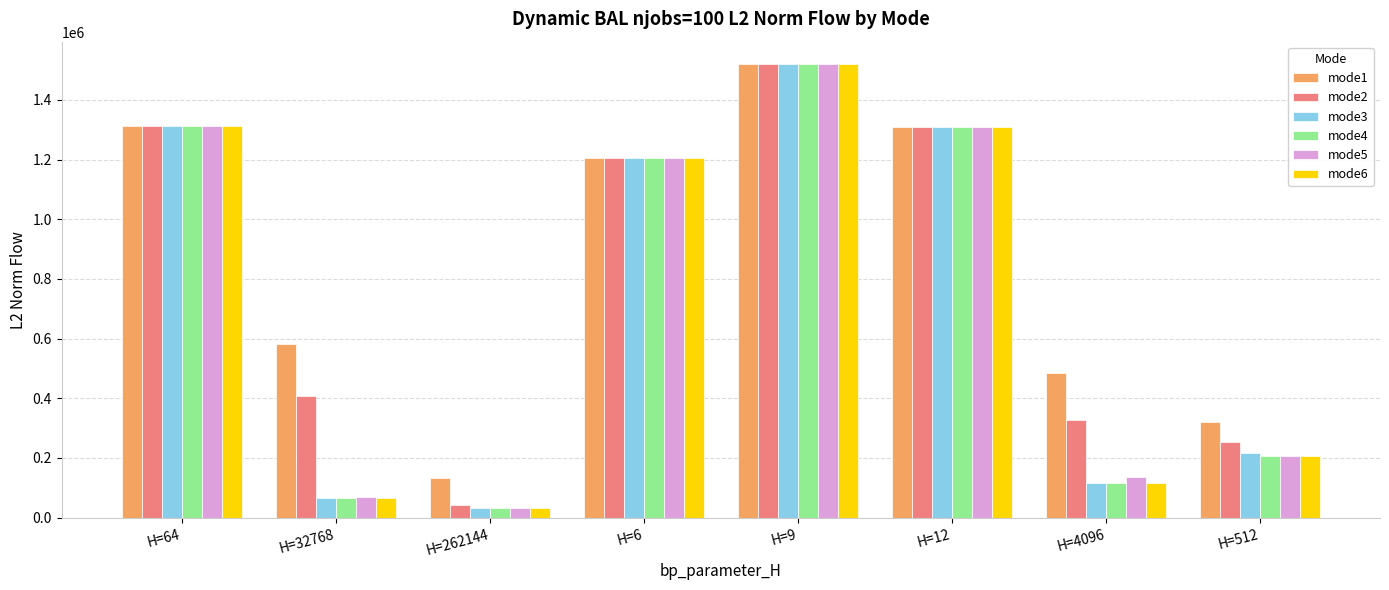

What is the sum of all mode2 values?

6376750.1